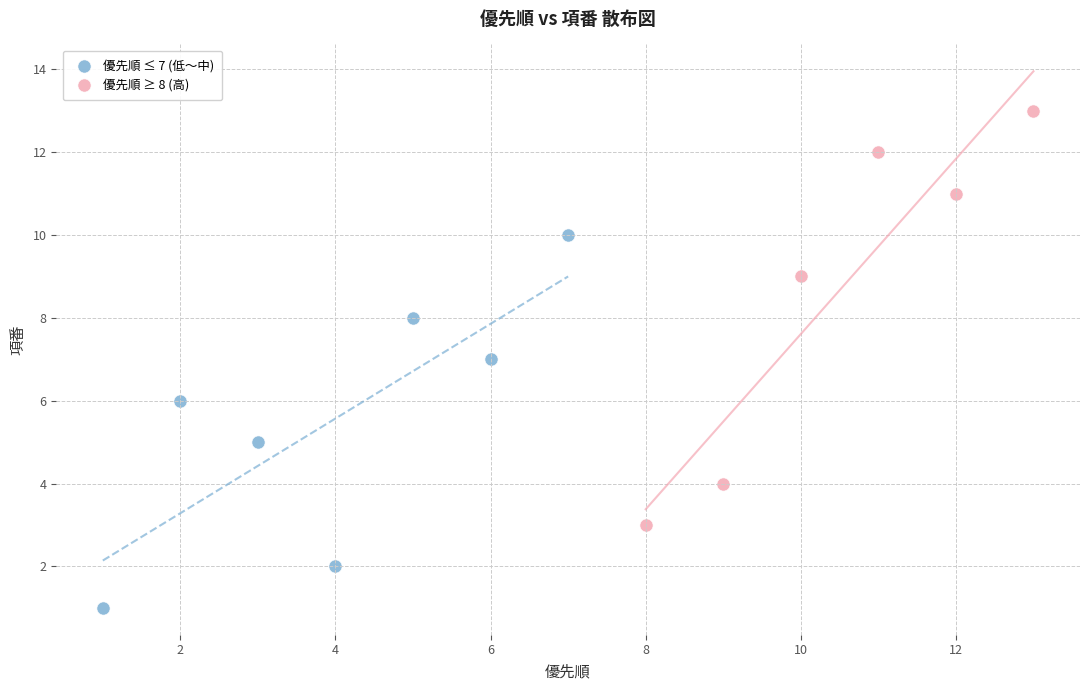

Which series contains the lowest Y value?

優先順 ≤ 7 (低〜中)